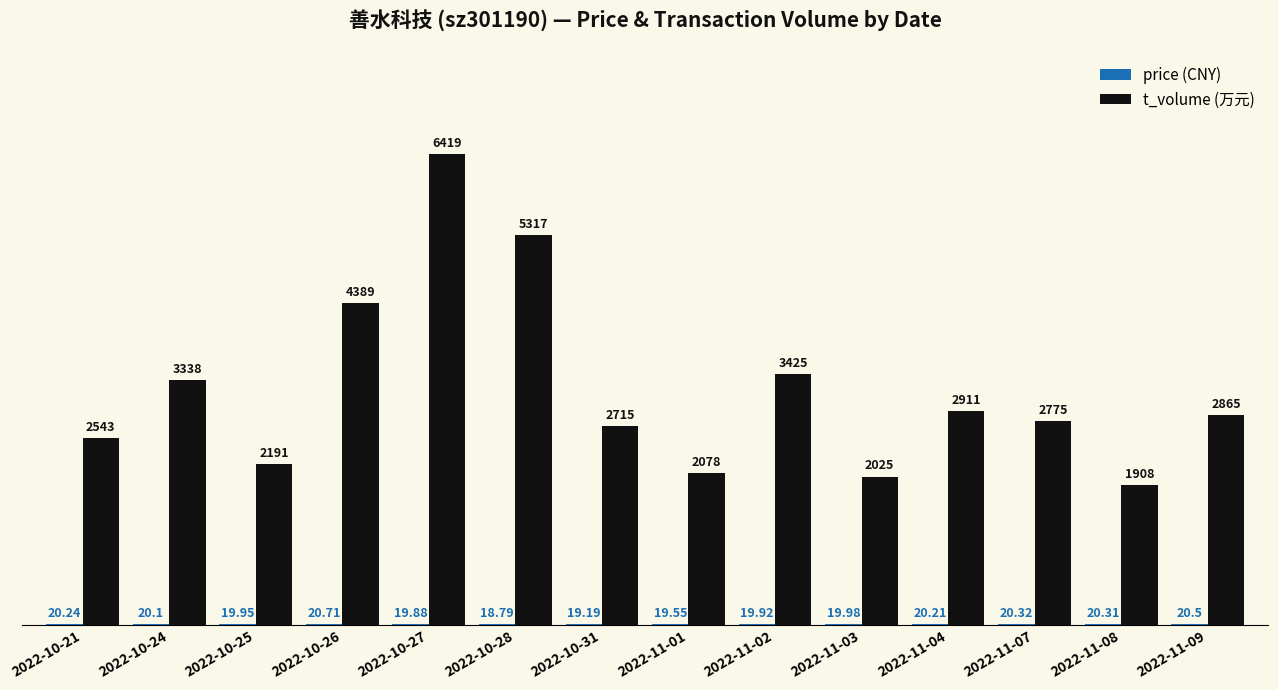

At which category is the sum across all series the highest?

2022-10-27